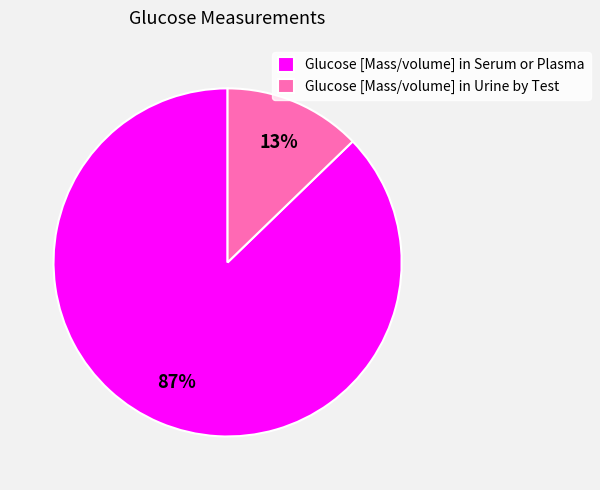

The Glucose [Mass/volume] in Serum or Plasma slice represents 99% of the pie. True or false?

False